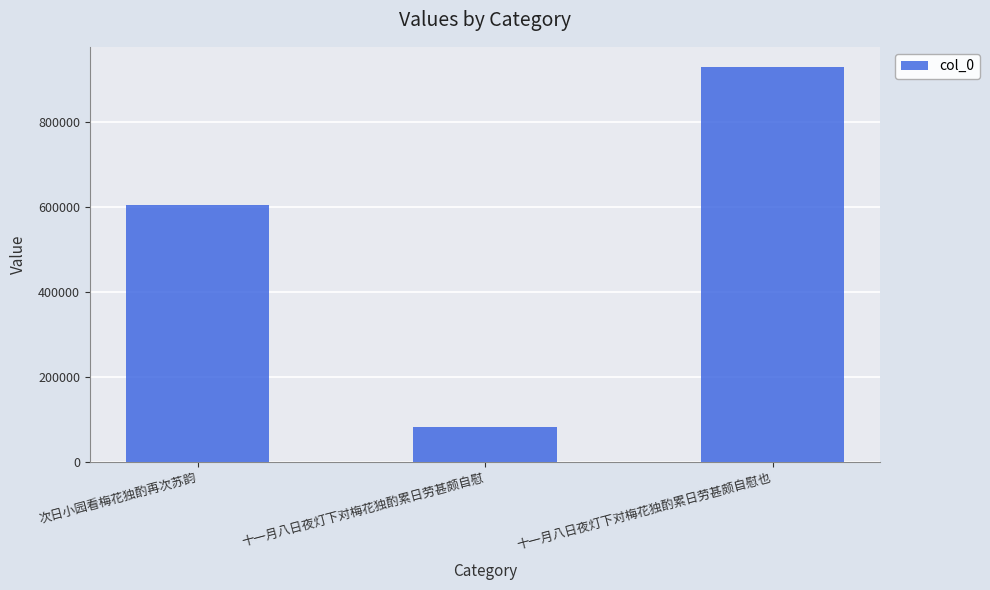

How many values are between 81761 and 930437?

3